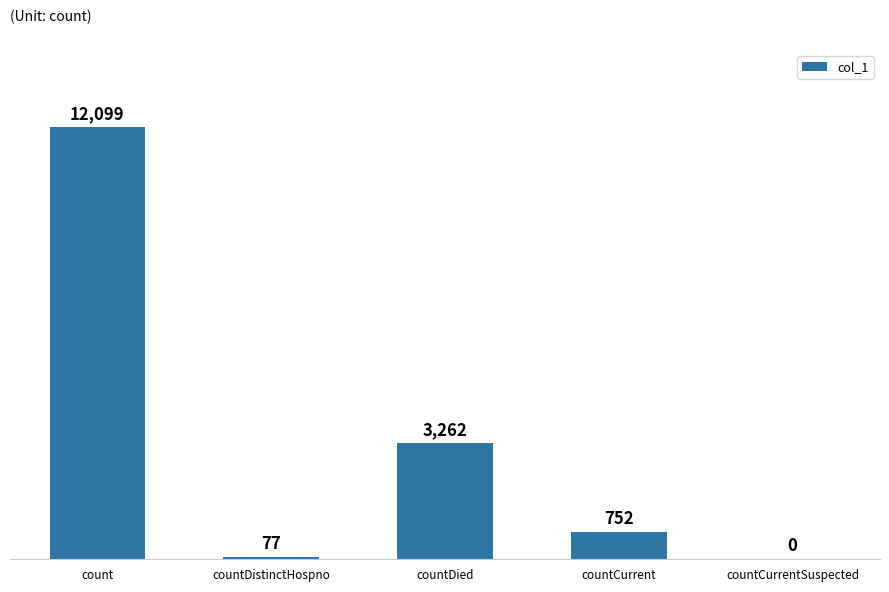

Read the value at count, to the nearest 50.

12100